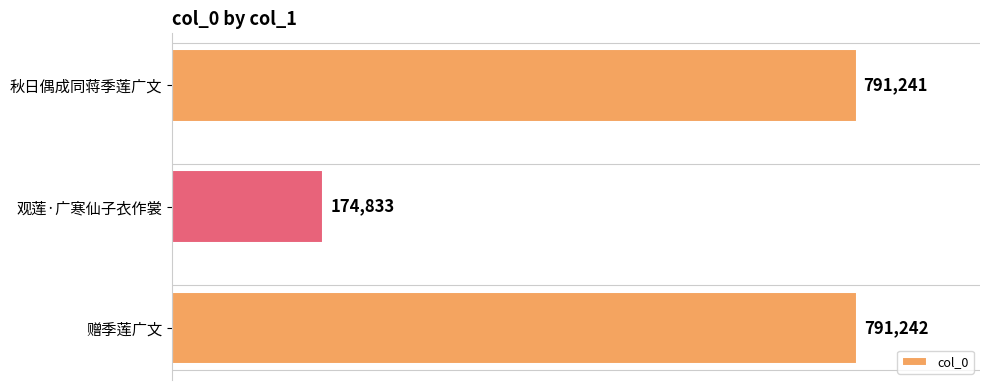

Between 观莲·广寒仙子衣作裳 and 秋日偶成同蒋季莲广文, which is larger?

秋日偶成同蒋季莲广文